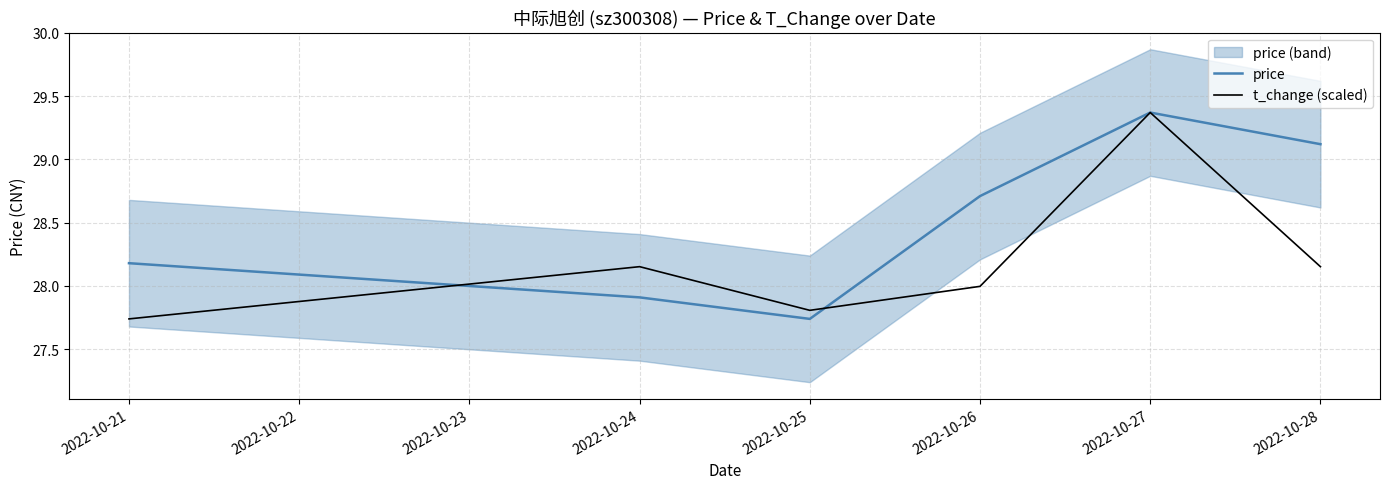

Which series has the largest total across all categories?

price